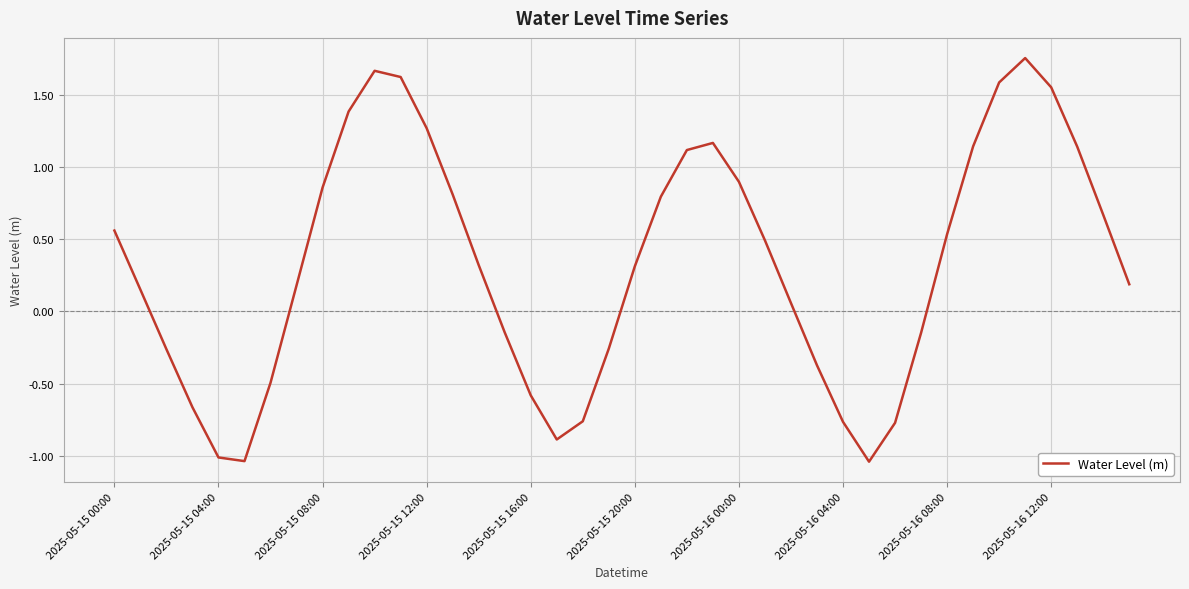

What is the difference between the maximum and minimum values?

2.8